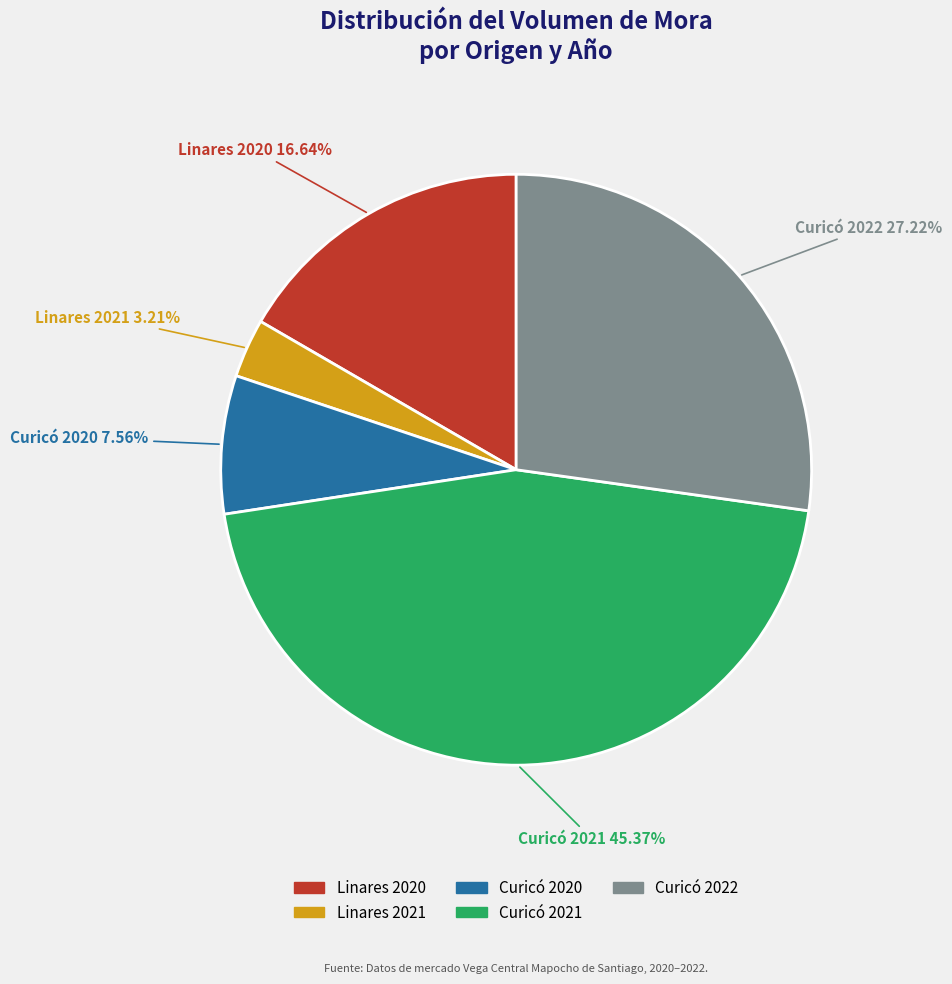

Is there a majority slice in this chart?

No